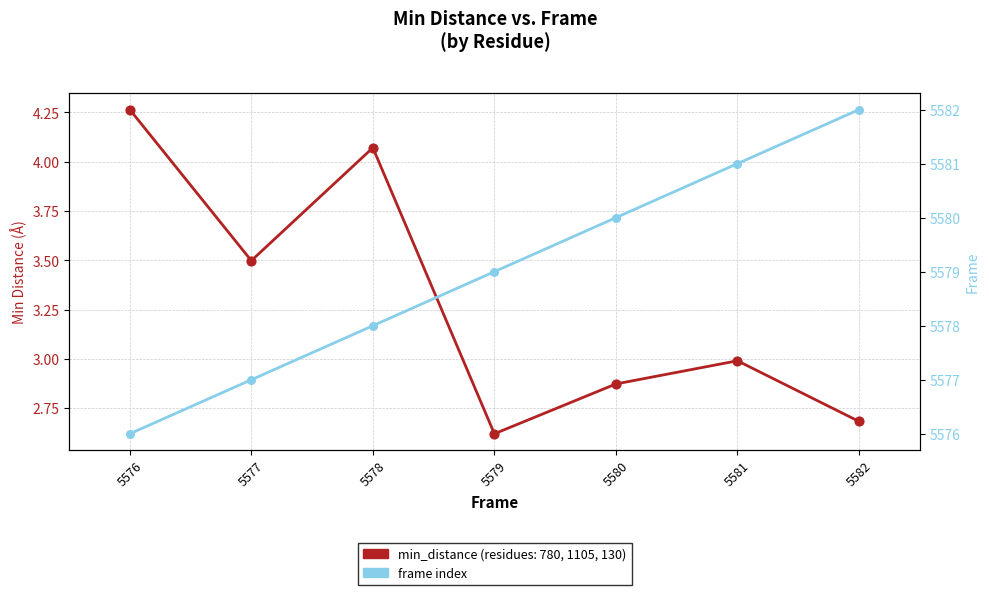

Which series reaches the maximum Y coordinate?

frame